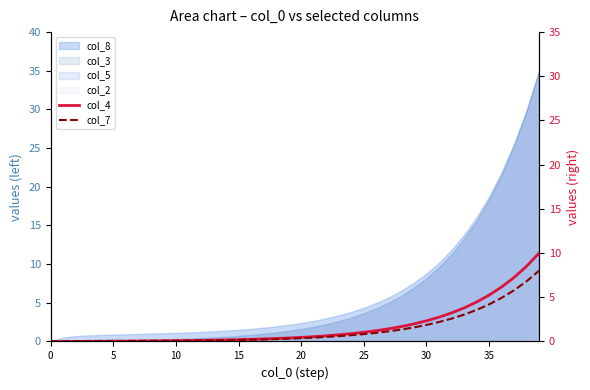

How many data points in col_7 are above 0?

38